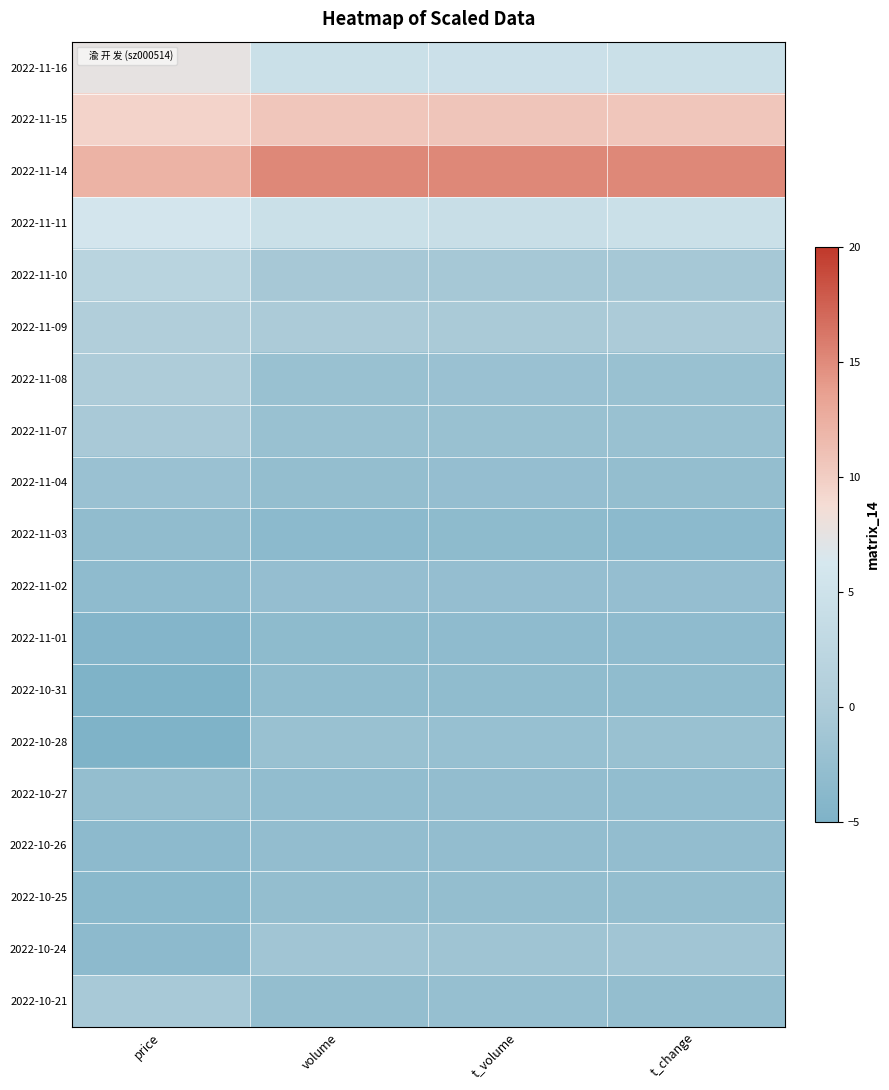

At volume, list the series in order from smallest to largest.

2022-11-03, 2022-11-01, 2022-10-31, 2022-10-27, 2022-10-26, 2022-10-21, 2022-10-25, 2022-11-04, 2022-11-02, 2022-10-28, 2022-11-08, 2022-11-07, 2022-10-24, 2022-11-10, 2022-11-09, 2022-11-11, 2022-11-16, 2022-11-15, 2022-11-14